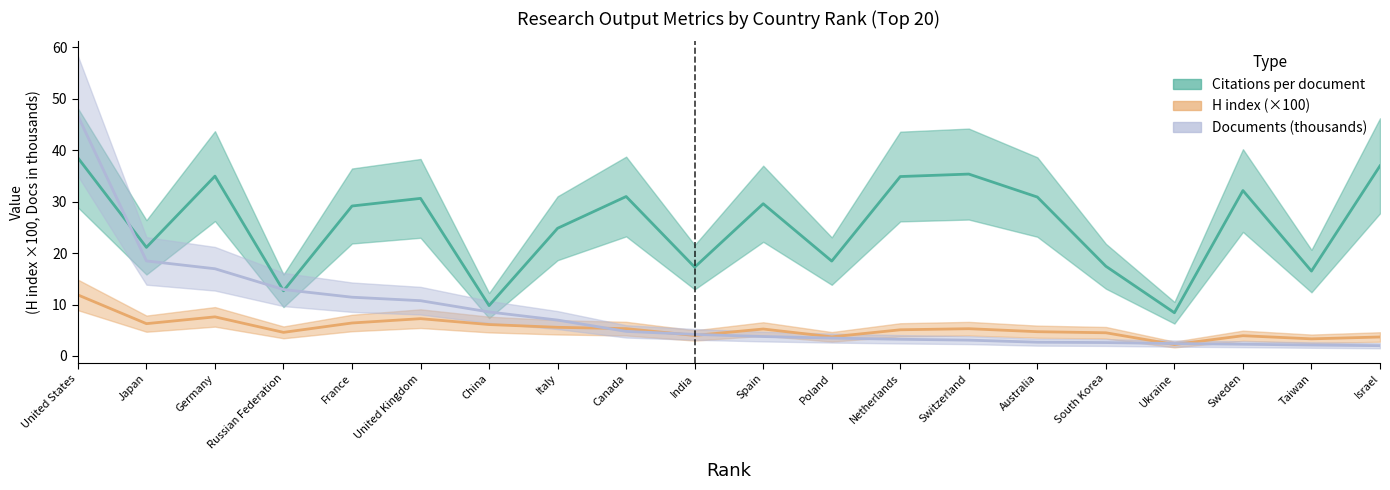

How many interior local valleys does the Citations per document series have?

7